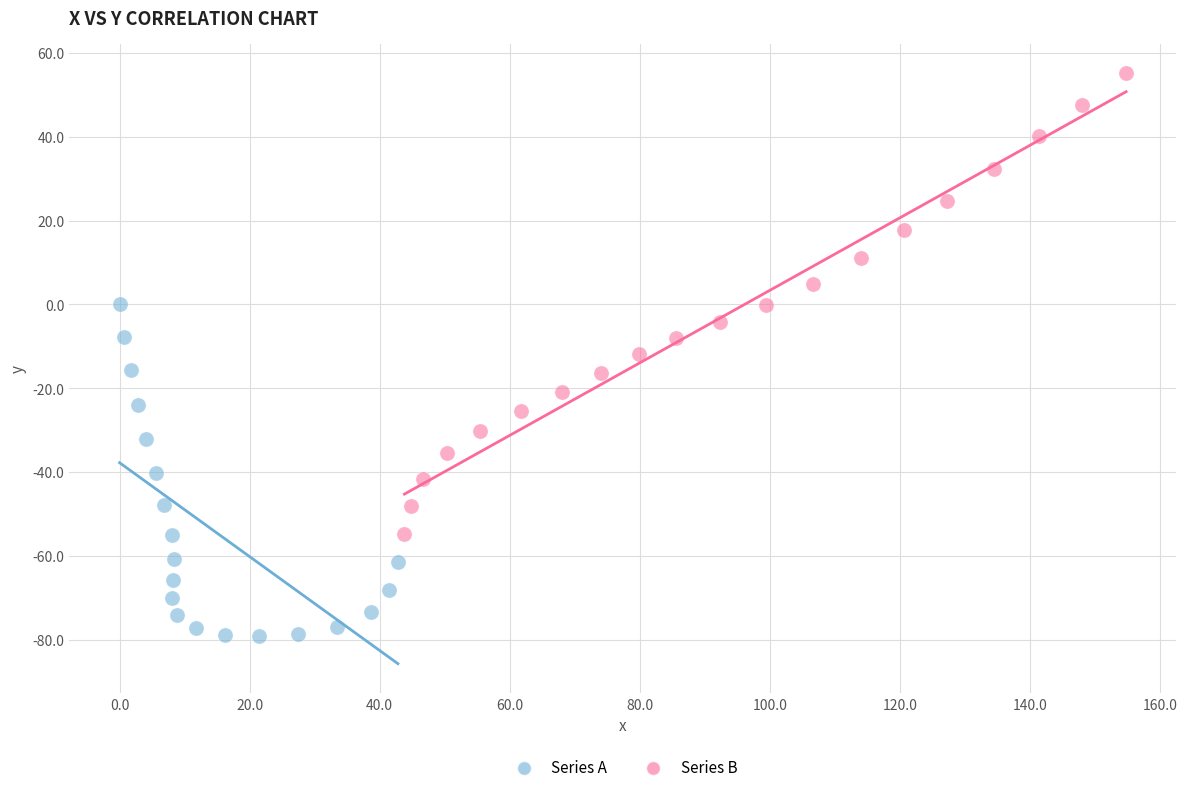

Which series has the widest spread of Y values?

Series B